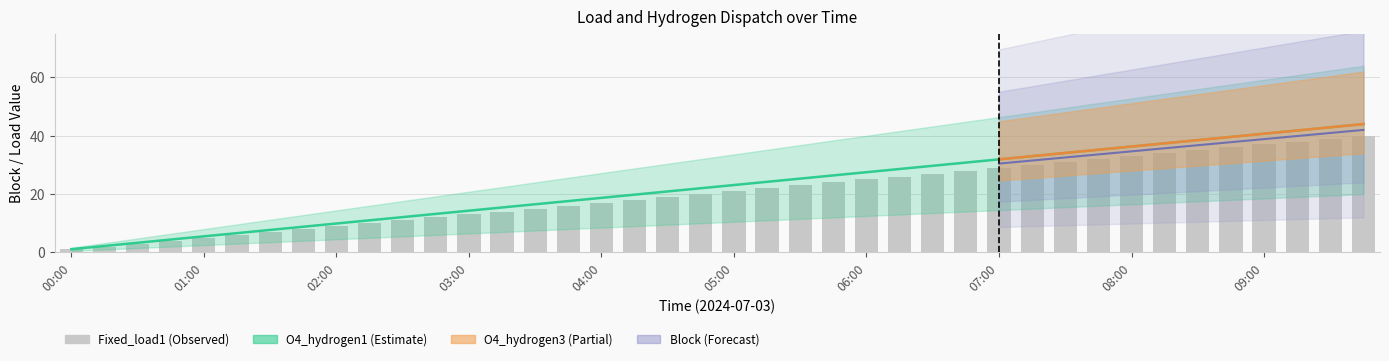

What is the sum of the Block values at 05:00 and 01:15?

27